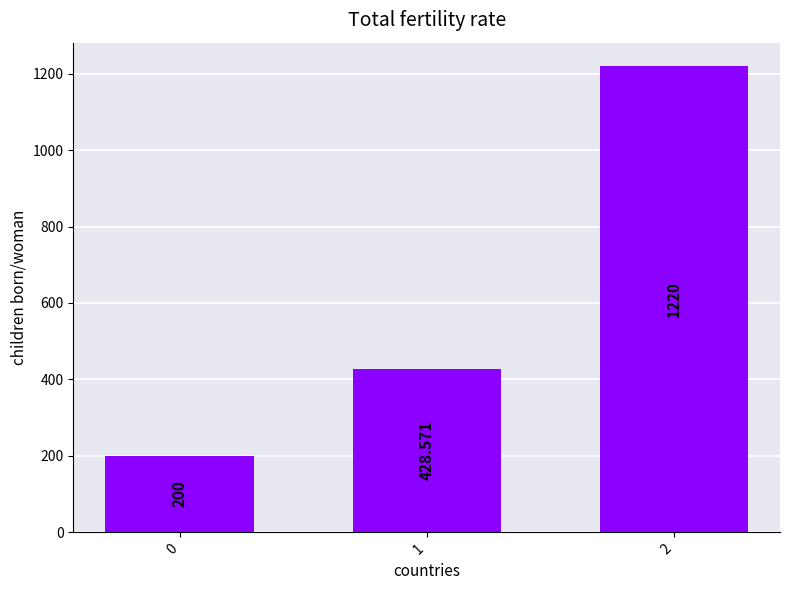

What is the difference between the maximum and minimum values?

1020.0